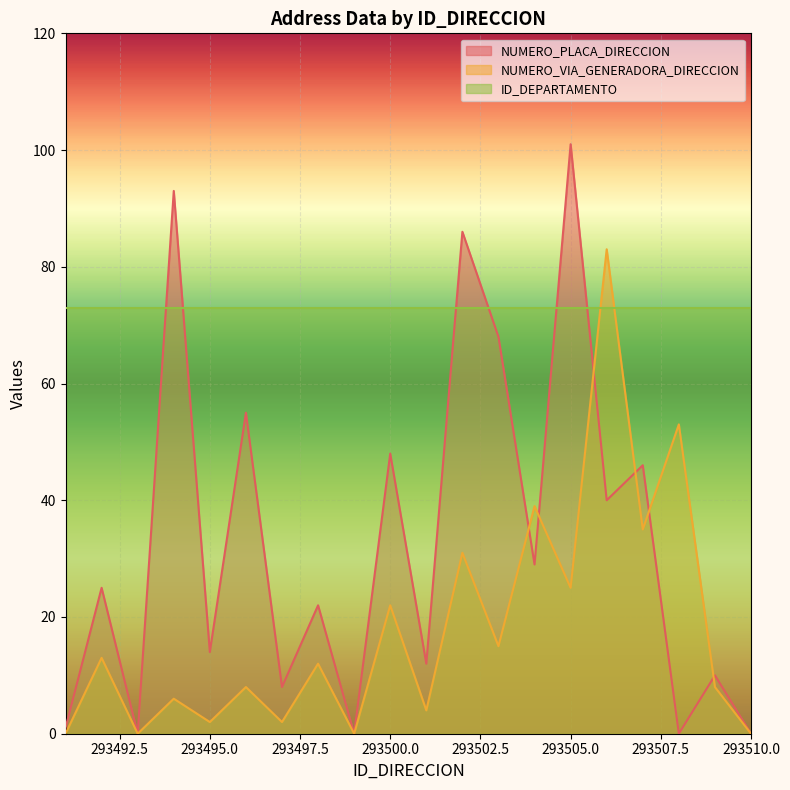

Is the value of NUMERO_VIA_GENERADORA_DIRECCION at 293501 greater than the value of NUMERO_PLACA_DIRECCION at 293497?

No